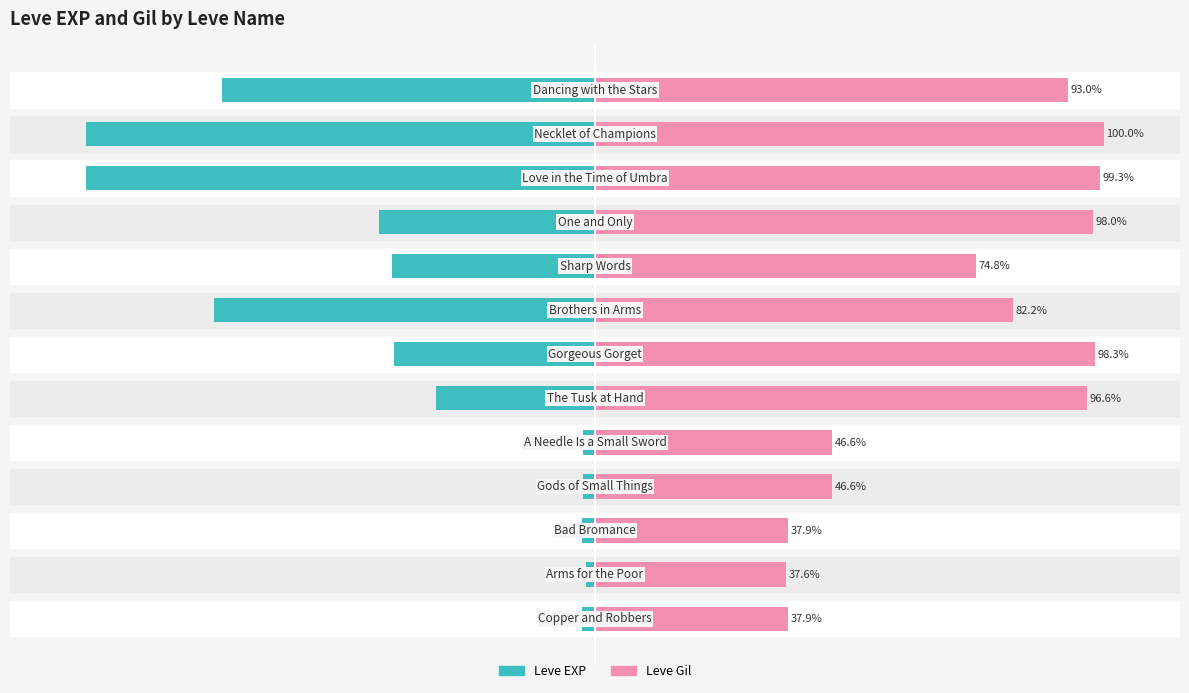

List the series in order of their overall mean, lowest first.

Leve EXP, Leve Gil